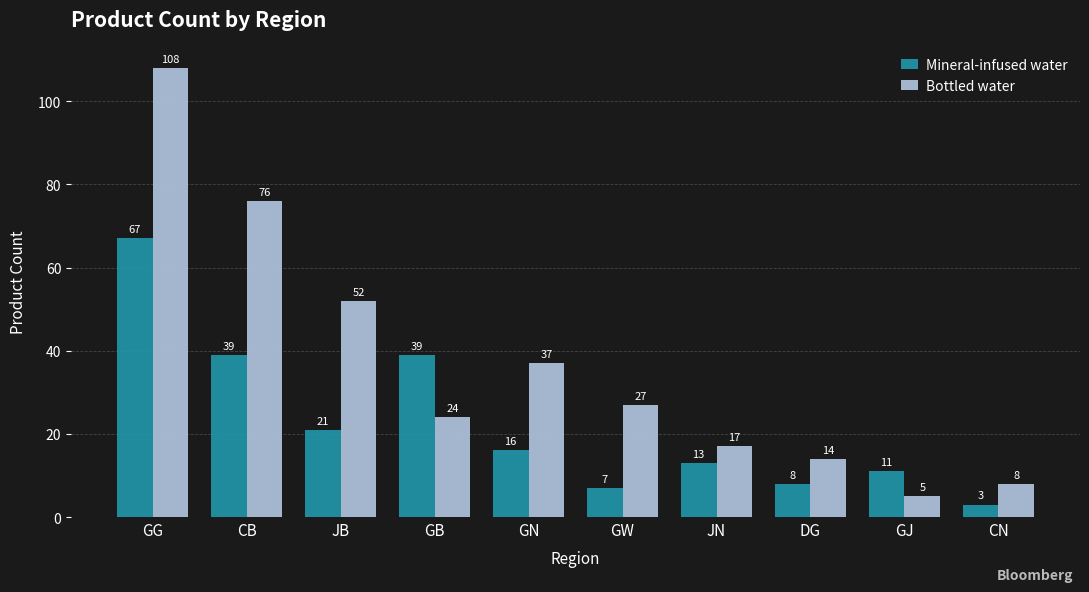

What is the approximate value of Mineral-infused water at CN?

3